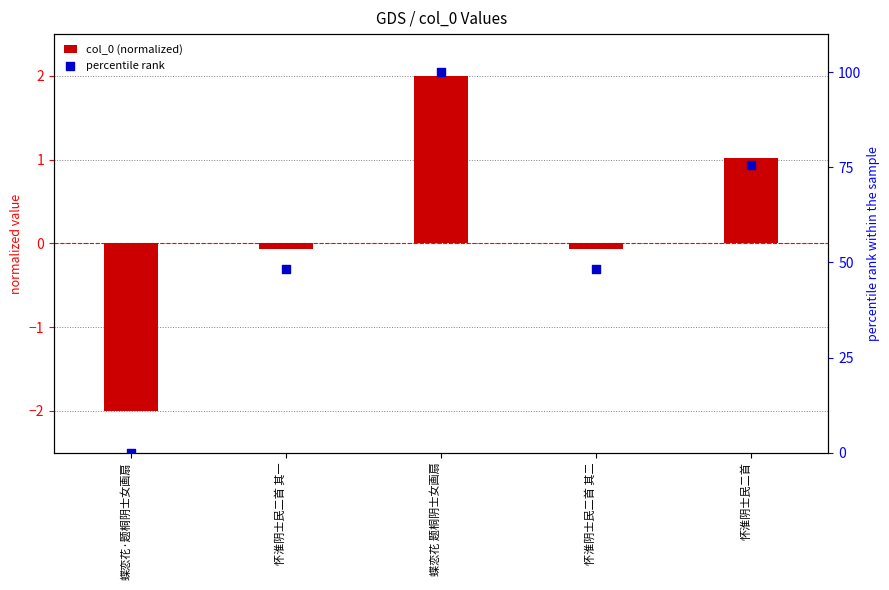

Which series has the largest total across all categories?

percentile rank